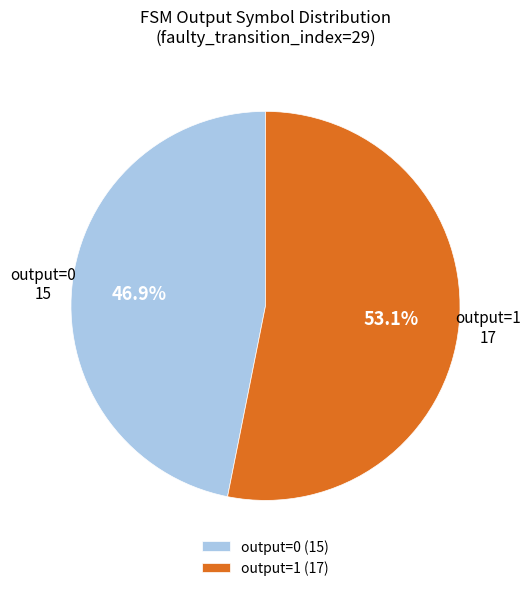

Is there a majority slice in this chart?

Yes